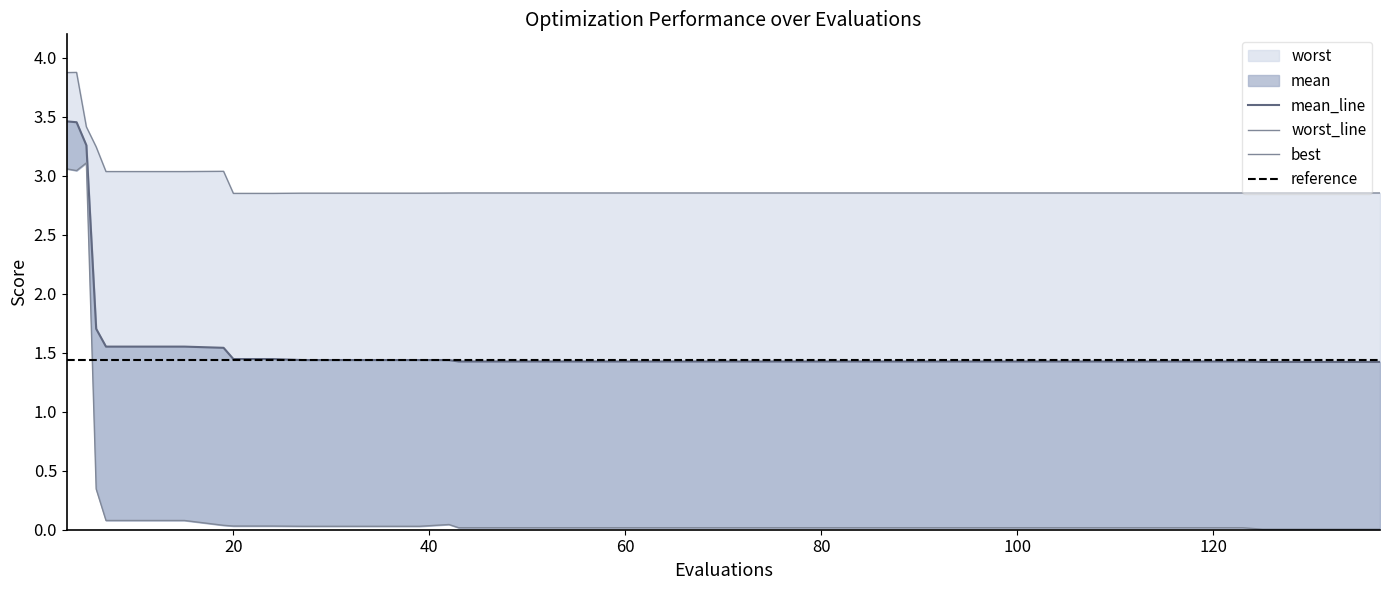

In worst, how many points are higher than both neighbors (excluding endpoints)?

2